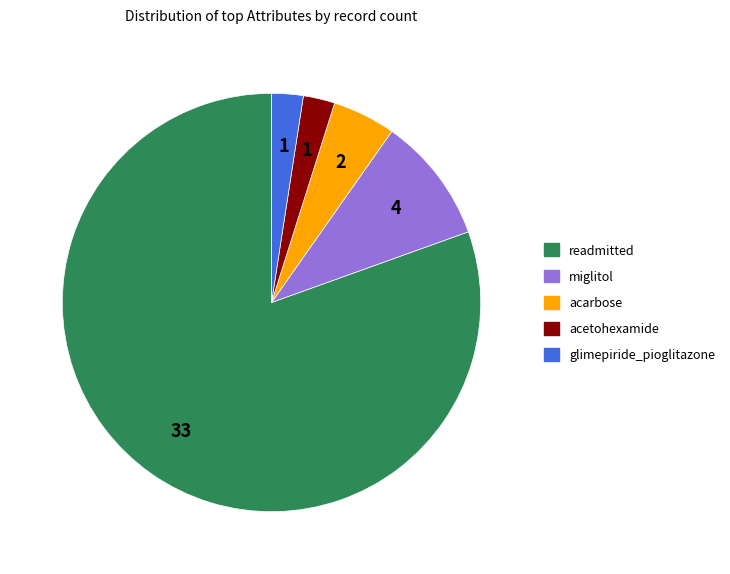

How many slices are in this pie chart?

5